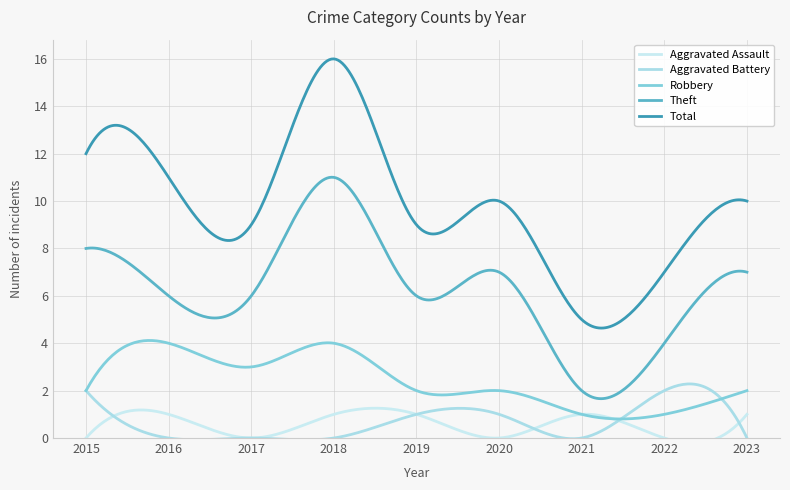

True or false: Robbery and Total intersect in this chart.

False